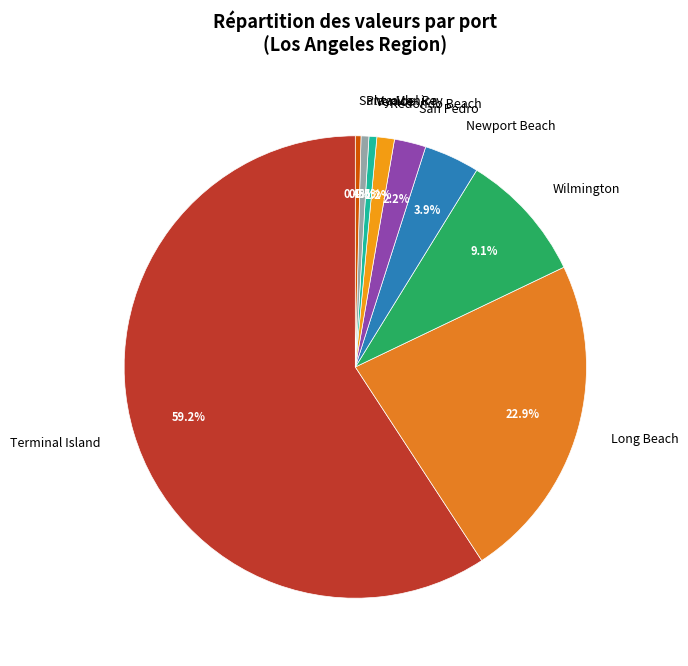

To the nearest percent, what percentage of the pie is Wilmington?

9%